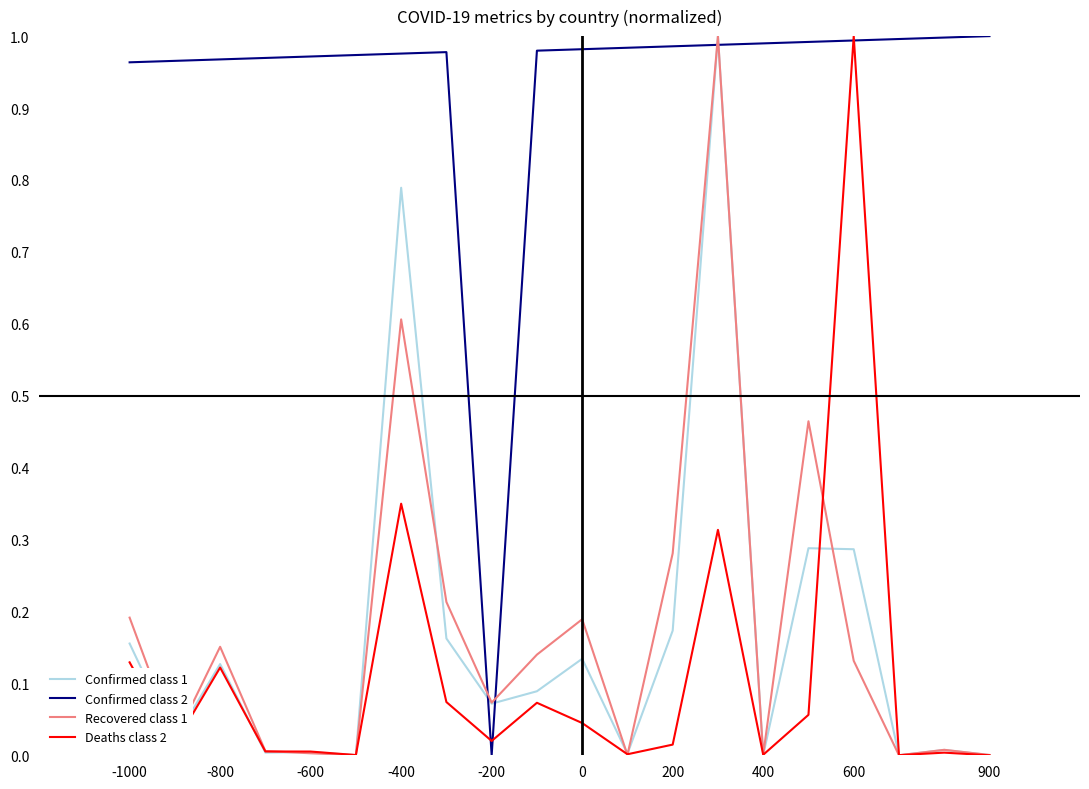

Which series ends up on top after the final intersection of Deaths class 2 and Confirmed class 2?

Confirmed class 2